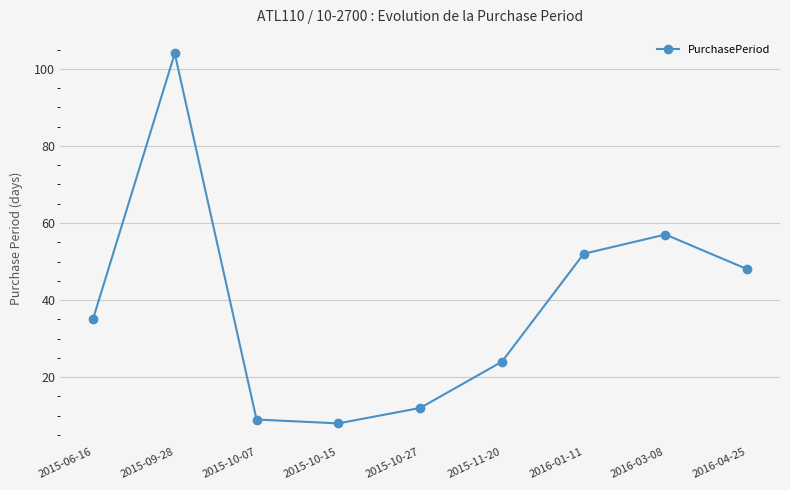

What is the label of the 1st point from the left?

2015-06-16